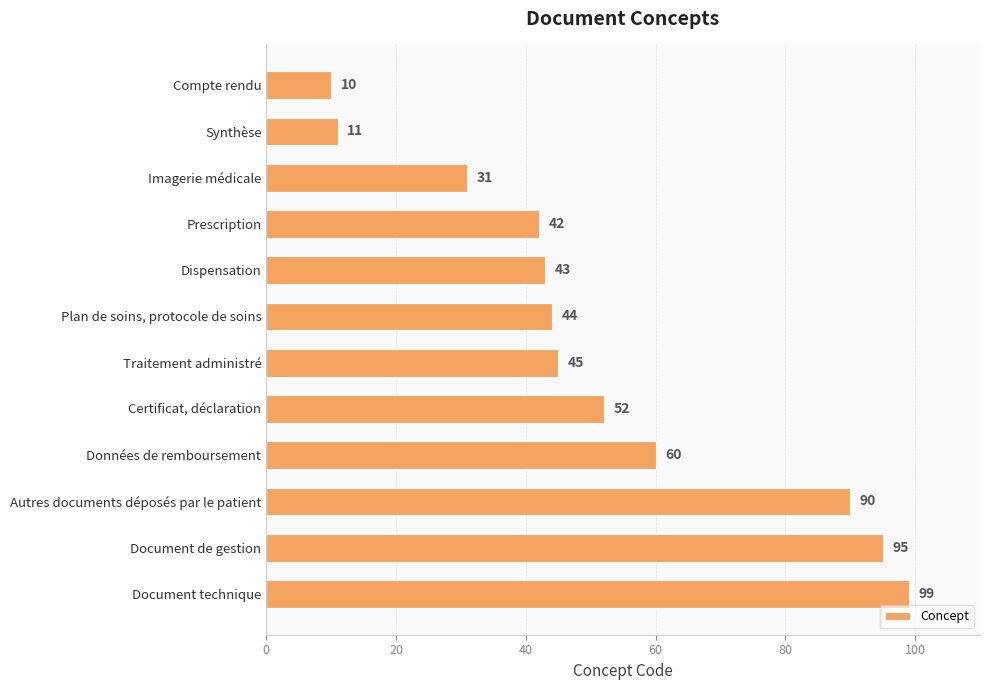

What position from the top is Données de remboursement?

9